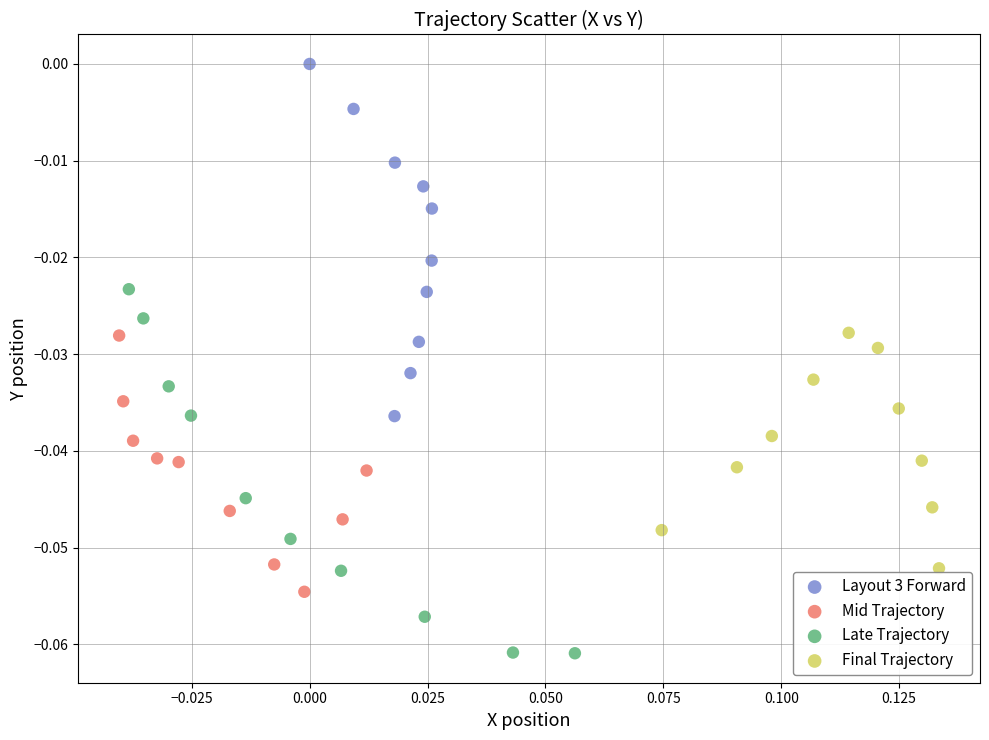

Which series has the widest spread of Y values?

Late Trajectory